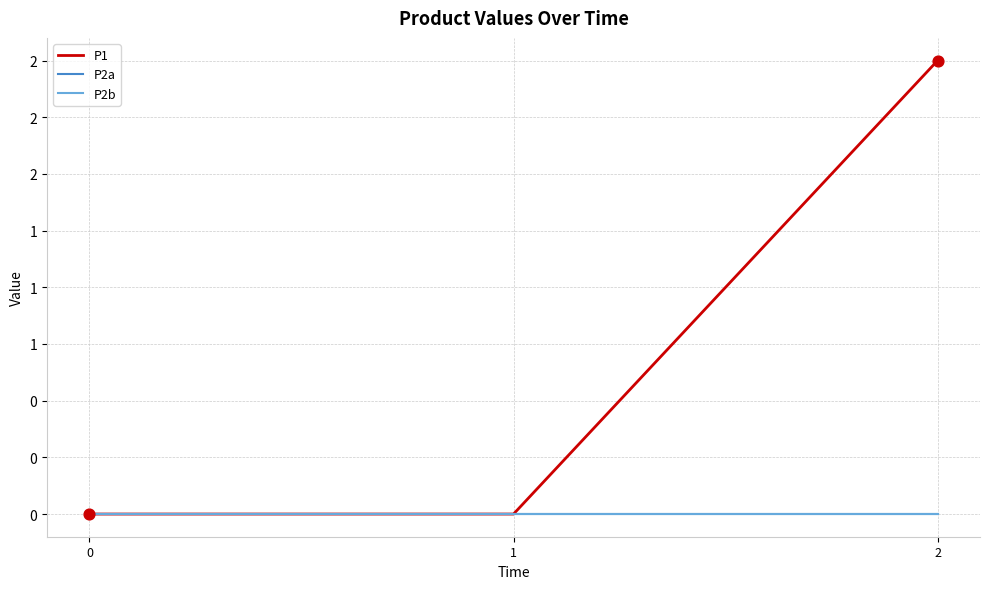

Is the value of P2b at 0 greater than the value of P1 at 0?

No